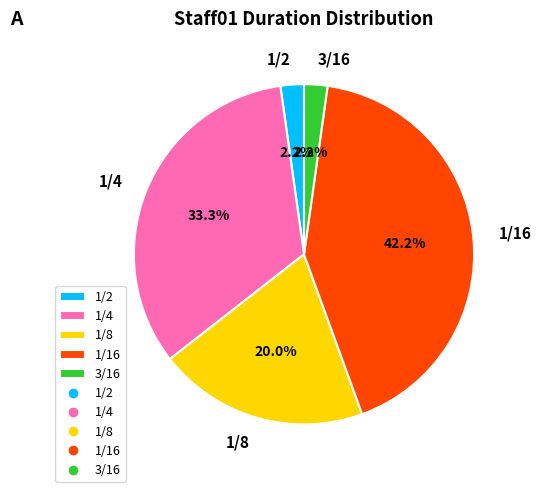

What is the largest slice in the pie chart?

1/16